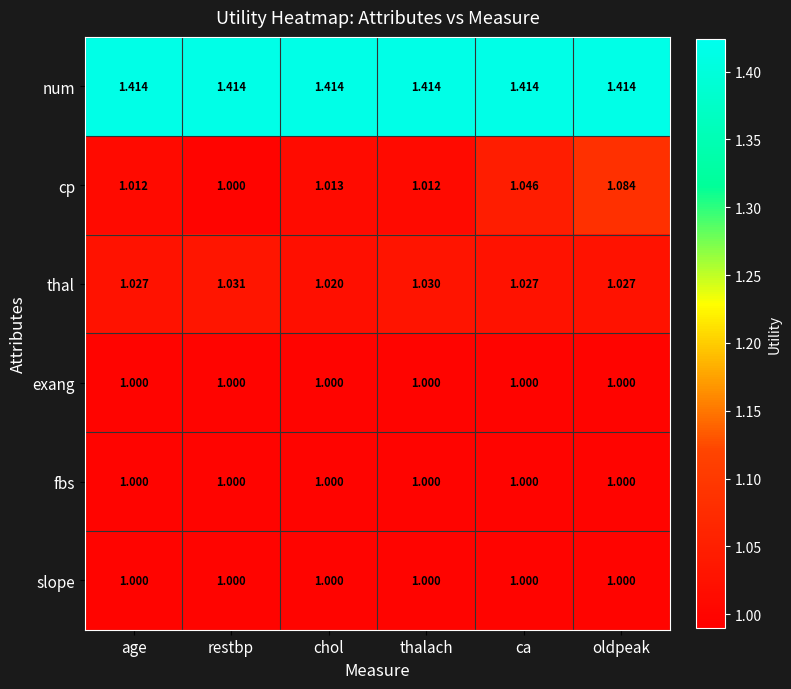

Is the value of cp at thalach greater than the value of num at age?

No